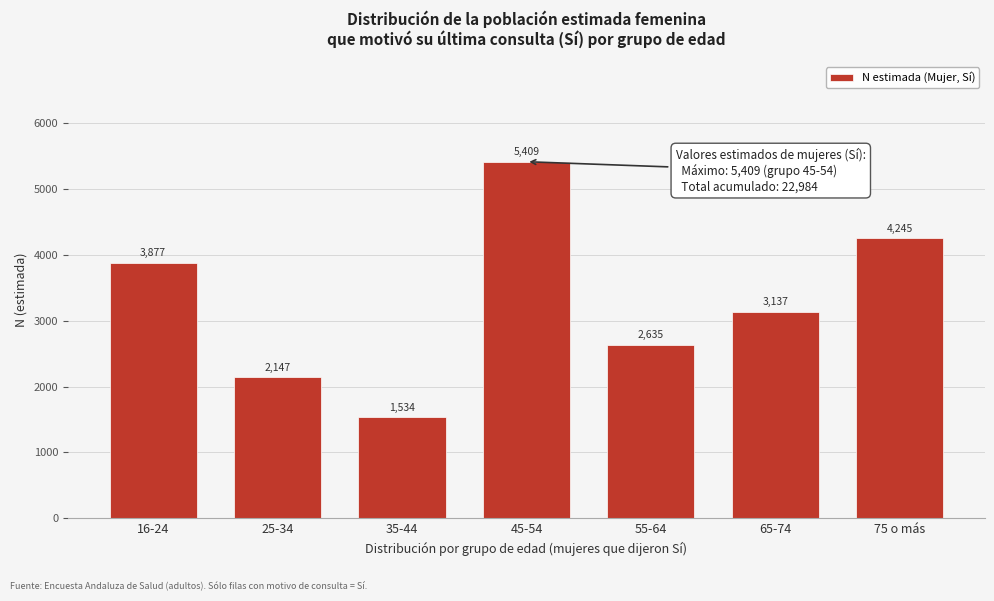

Reading left to right, what are all the values shown in this chart?

3877	2147	1534	5409	2635	3137	4245